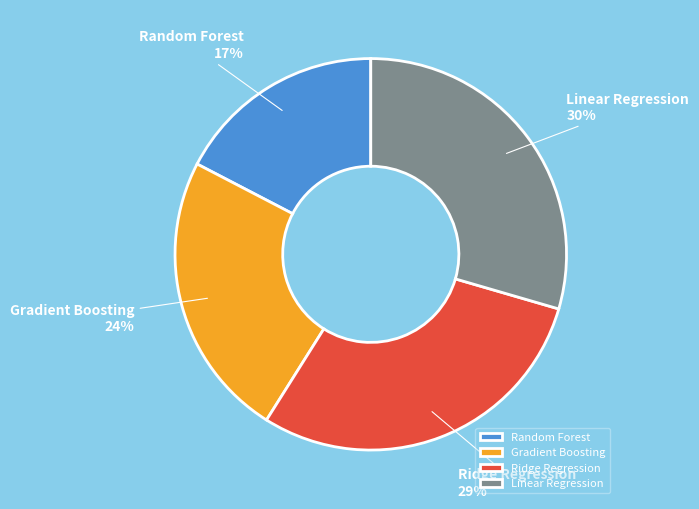

To the nearest percent, what portion does Linear Regression represent?

30%